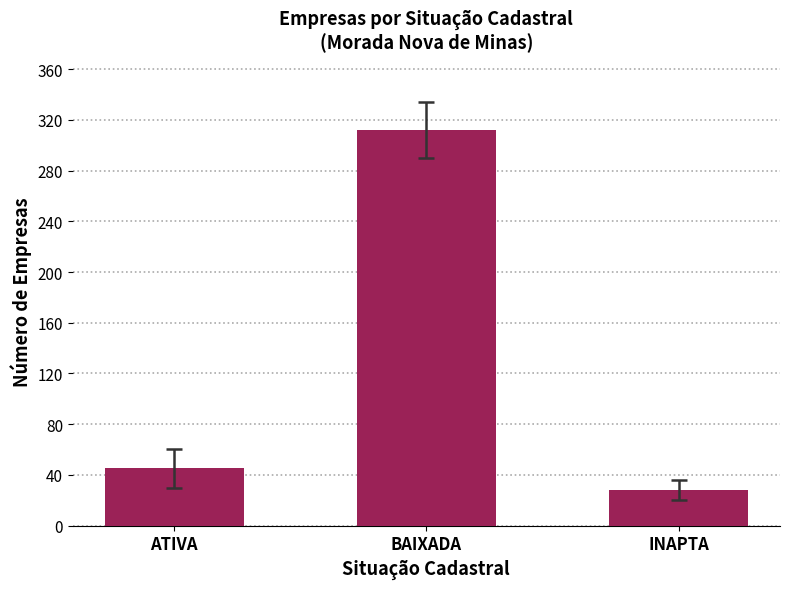

Reading left to right, list all the values displayed in this chart.

ATIVA=45	BAIXADA=312	INAPTA=28